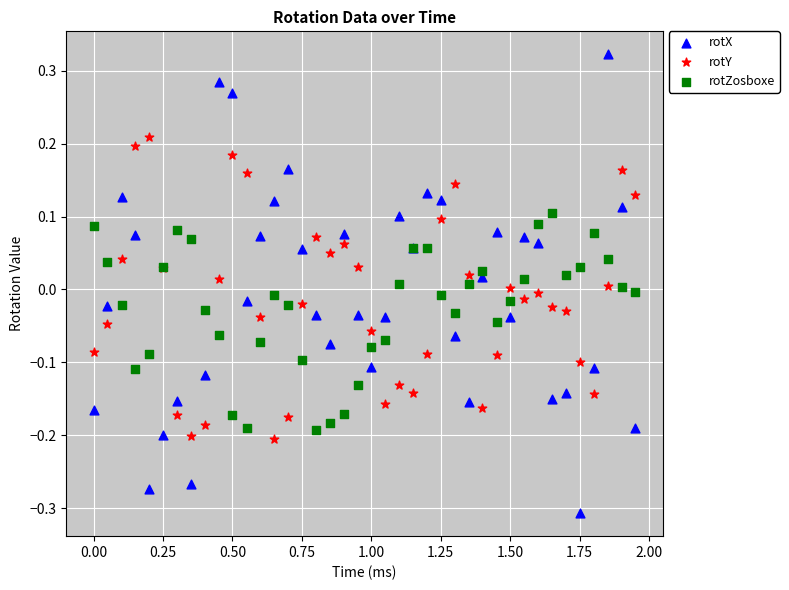

Which series has the largest Y range (max minus min)?

rotX